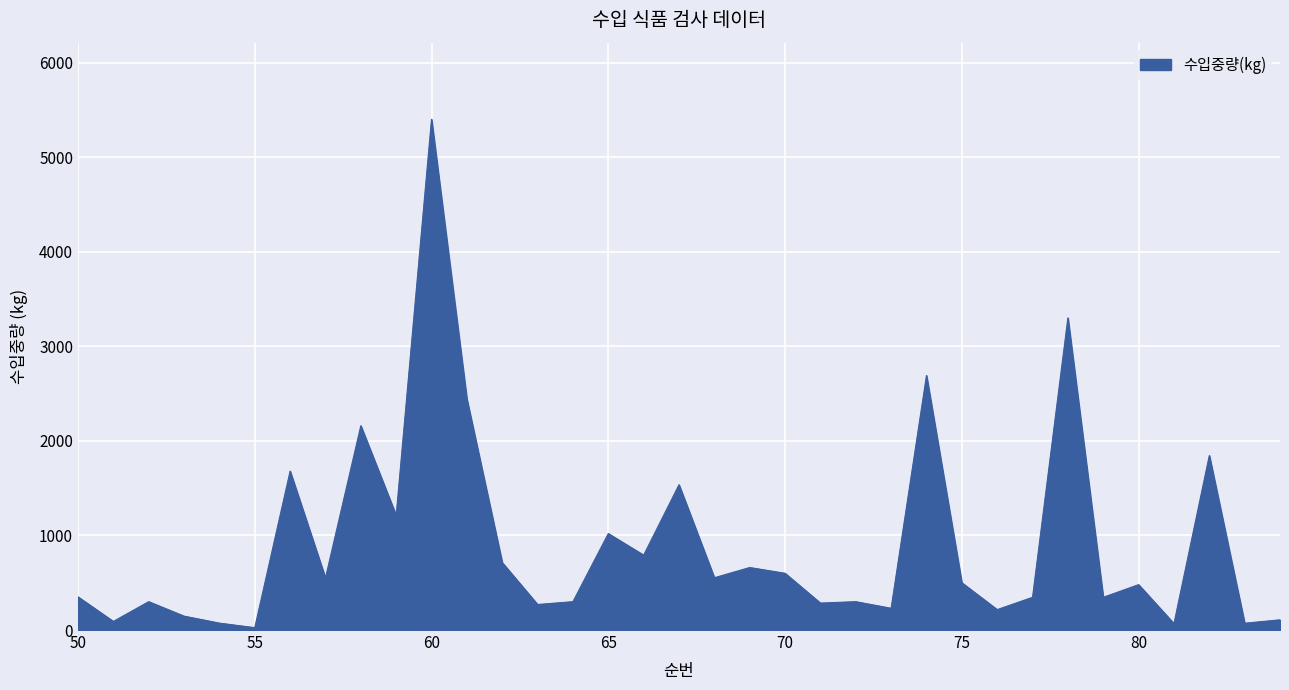

Reading left to right, what are all the values shown in this chart?

351	91	300	147	73	25	1680	550	2160	1212	5400	2442	713	270	300	1020	792	1536	553	661	600	285	300	230	2691	500	216	346	3300	346	480	68	1845	72	108